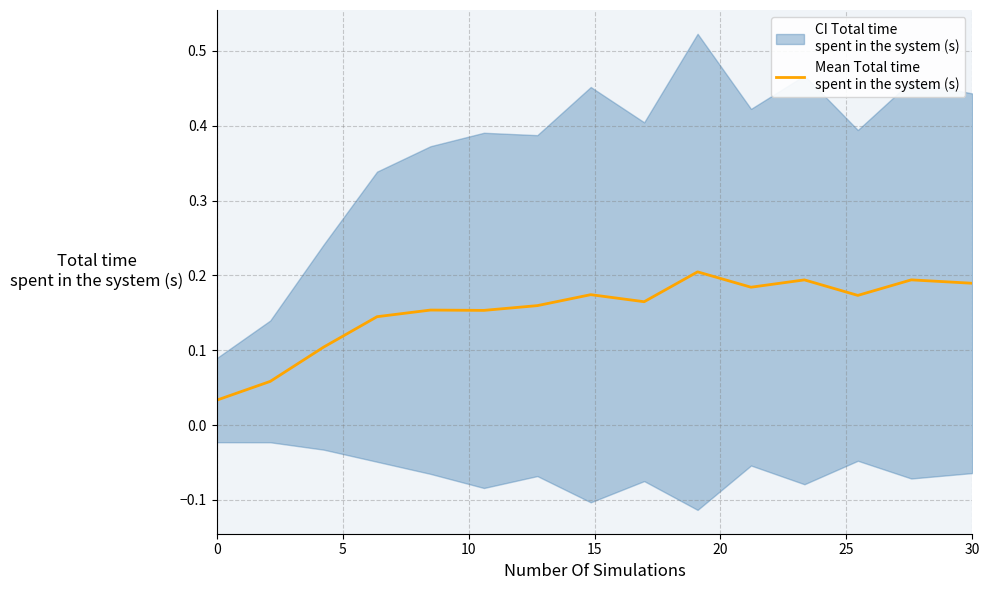

Read the value at 20.

0.2